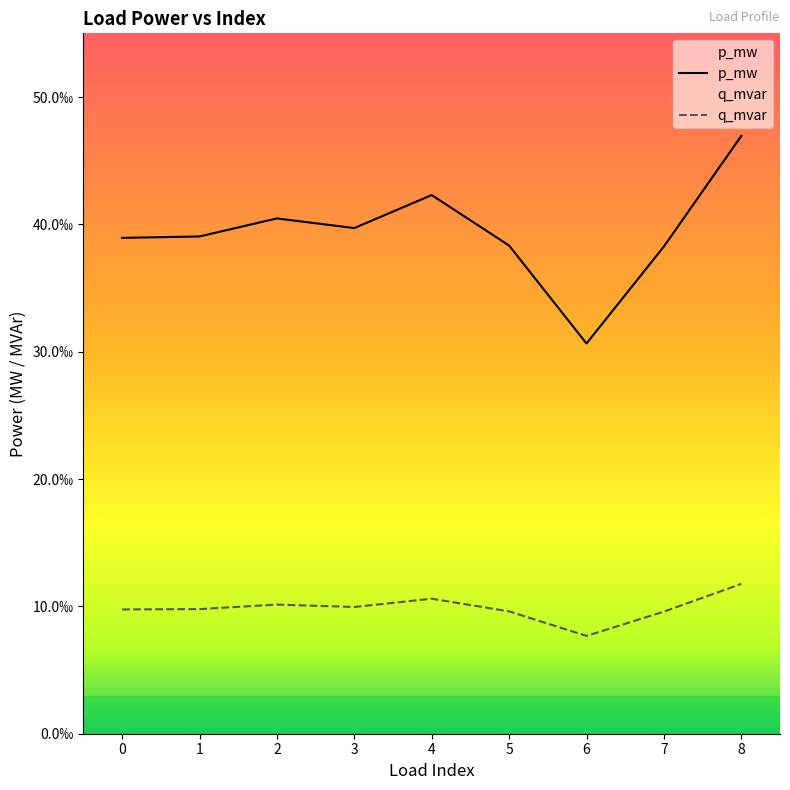

The q_mvar series shows 0.0 at 6. True or false?

False